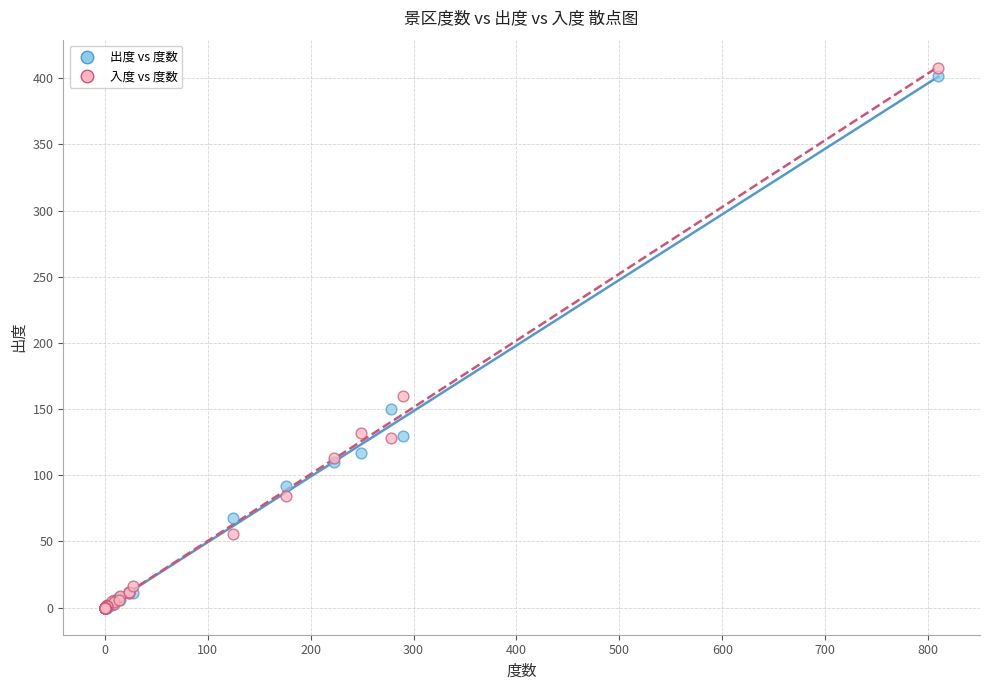

What are all the series names shown in the legend?

出度 vs 度数, 入度 vs 度数